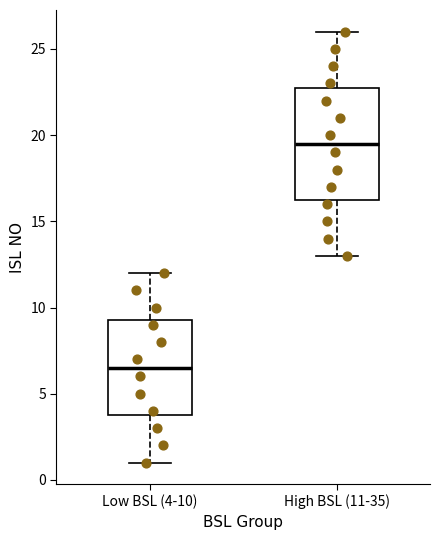

Reading left to right, transcribe this box plot: for each box, give where its median line is, the range the box spans, and where its two whiskers end, as read against the y-axis. The values are not printed on the chart, so give them approximately, as read against the axis.

Low BSL (4-10): median 6.5, box 4.0 to 9.5, whiskers 1.0 to 12.0
High BSL (11-35): median 19.5, box 16.5 to 23.0, whiskers 13.0 to 26.0